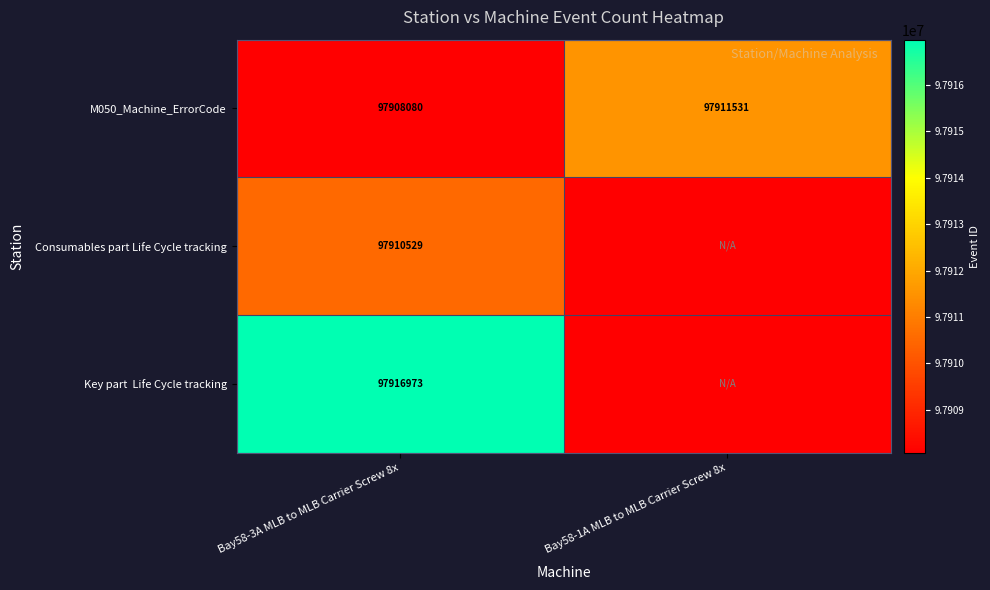

Which has a higher value, Bay58-3A MLB to MLB Carrier Screw 8x or Bay58-1A MLB to MLB Carrier Screw 8x?

Bay58-1A MLB to MLB Carrier Screw 8x